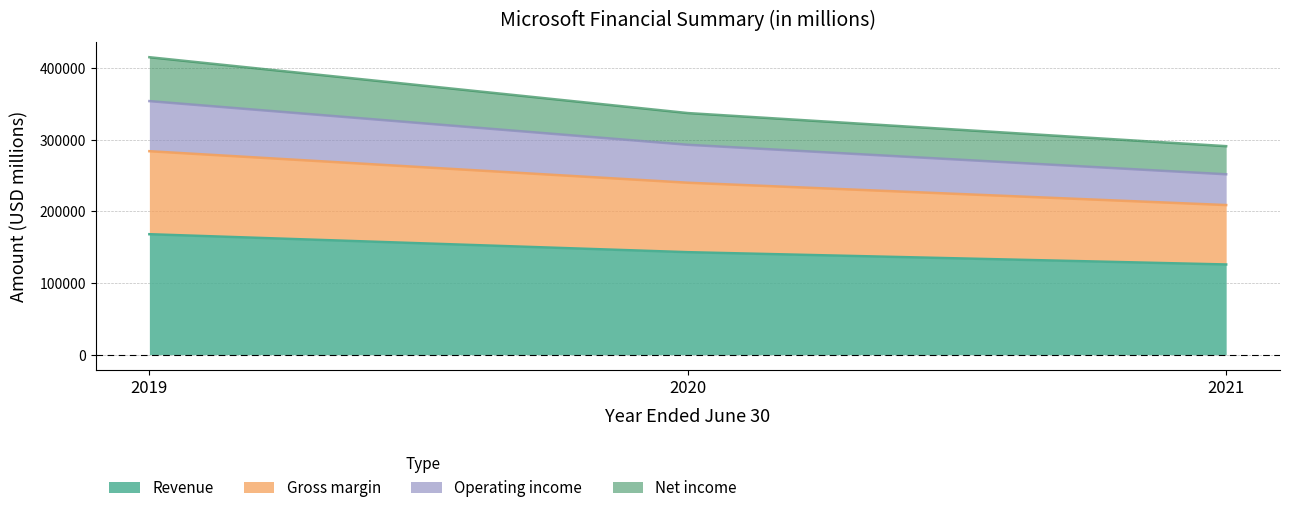

What is the minimum value for Revenue?

125843